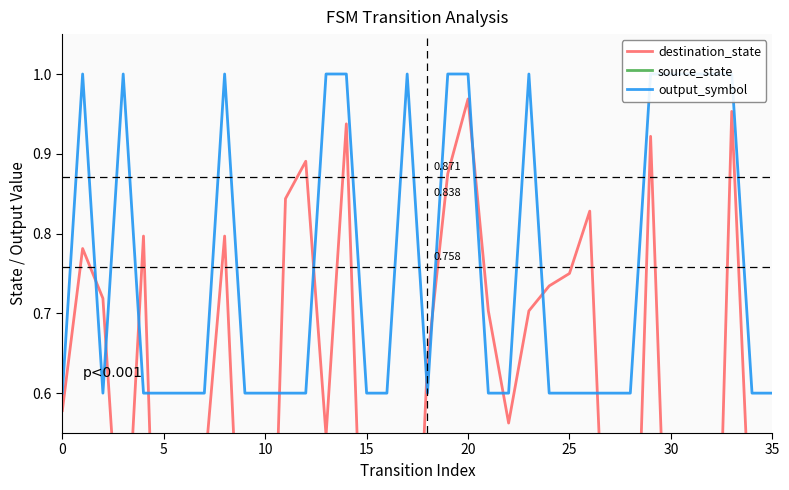

Which series has the largest total across all categories?

output_symbol